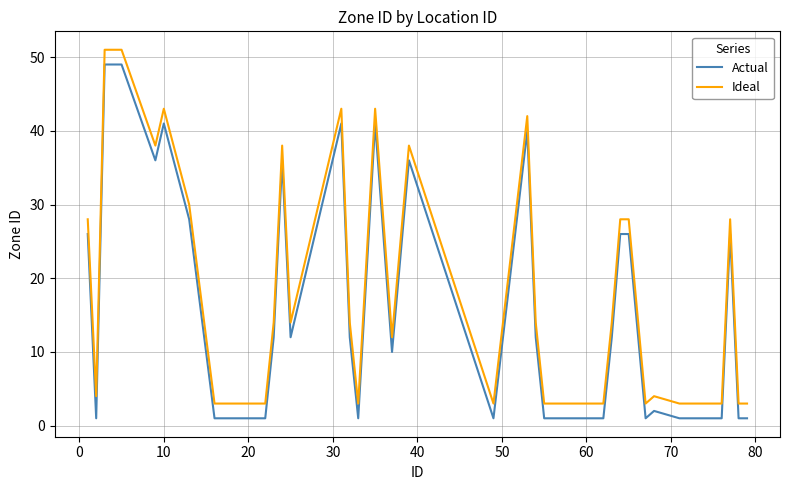

What is the sum of all Ideal values?

721